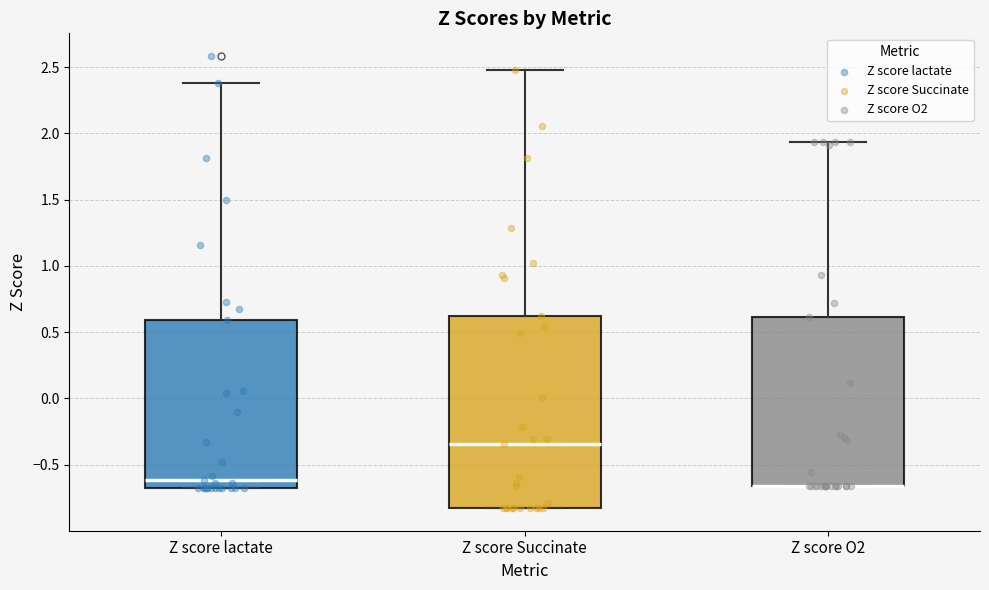

Comparing the boxes themselves (not the whiskers), which one is the tallest?

Z score Succinate